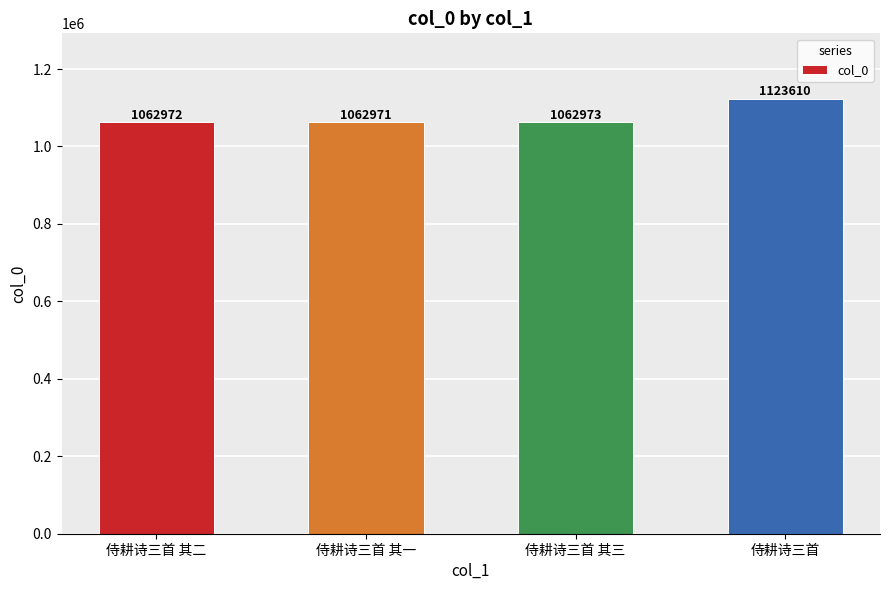

What is the change in value from 侍耕诗三首 其一 to 侍耕诗三首 其三?

+2